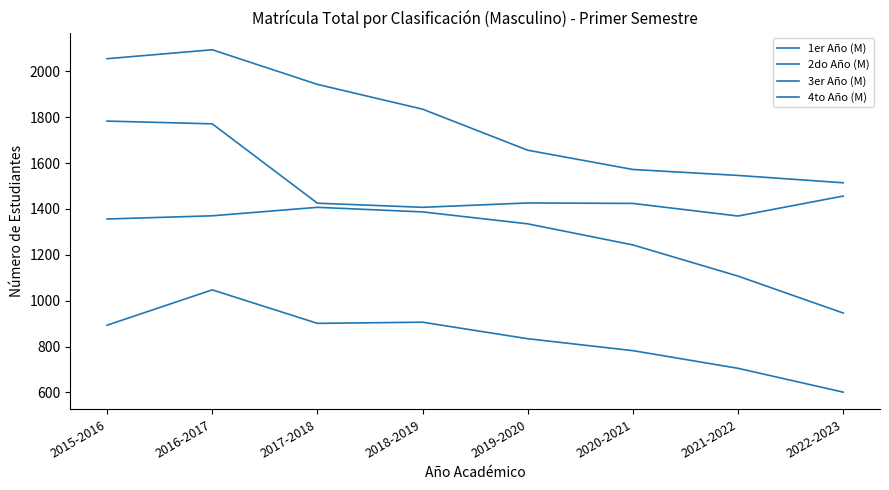

Count the number of categories in the chart.

8